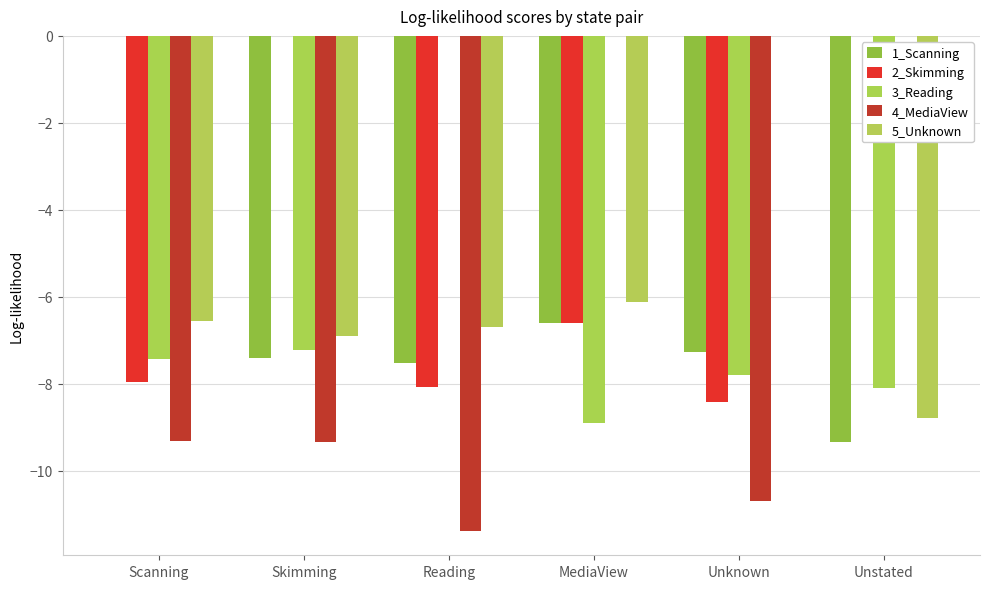

Is it true that 2_Skimming equals -2.9 at Reading?

False